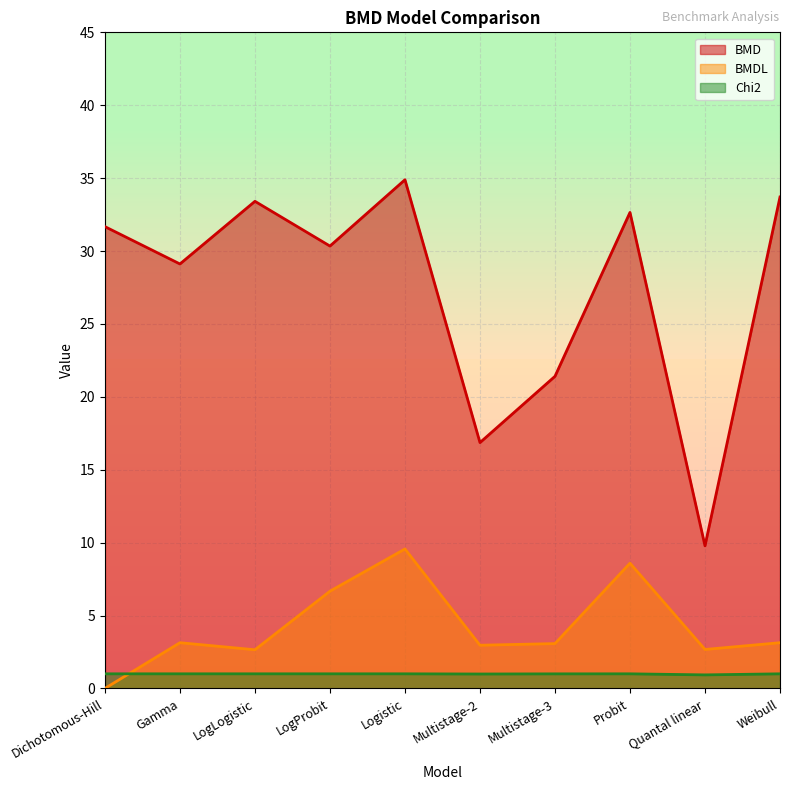

Rank the categories by BMDL value from lowest to highest.

Dichotomous-Hill, LogLogistic, Quantal linear, Multistage-2, Multistage-3, Gamma, Weibull, LogProbit, Probit, Logistic